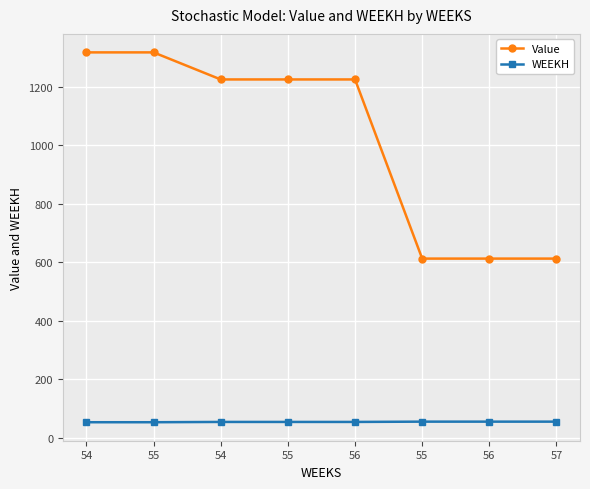

What is the total value across all series at 55?

1369.6